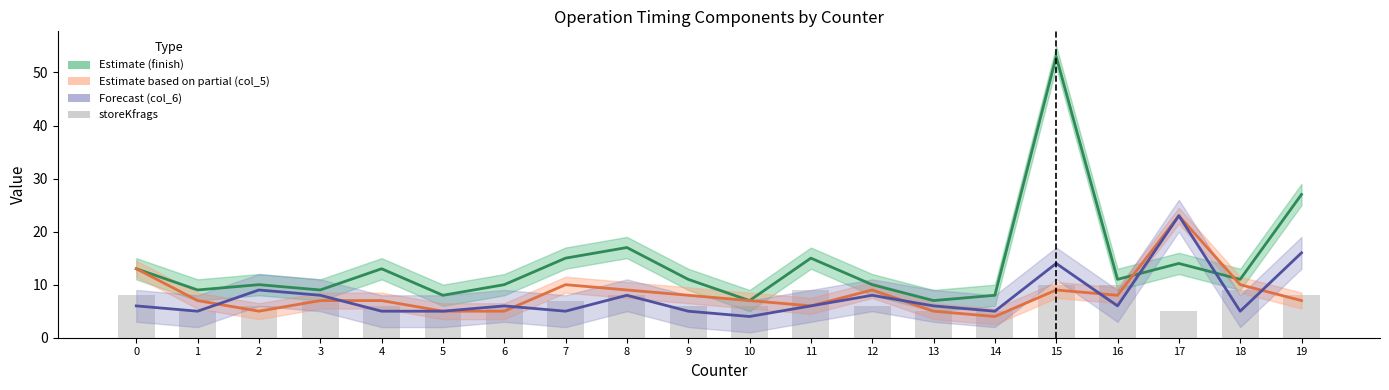

What is the approximate value of col_5 at 15, to the nearest 5?

10